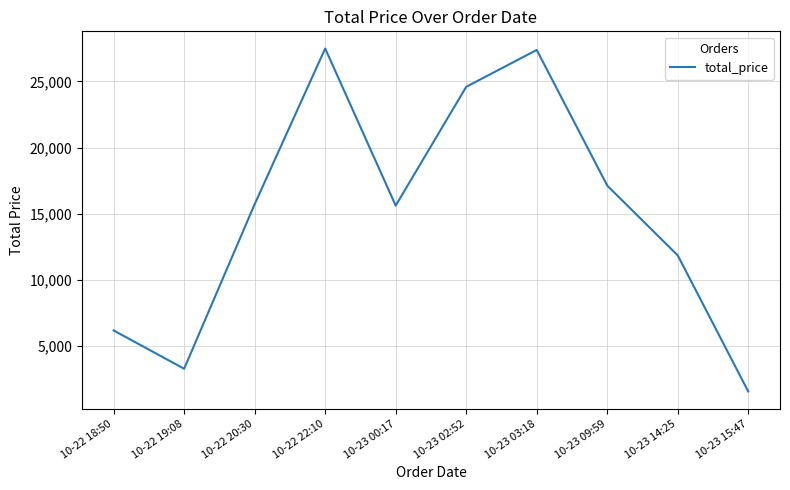

How many interior local valleys (lower than both neighbors) does the data have?

2